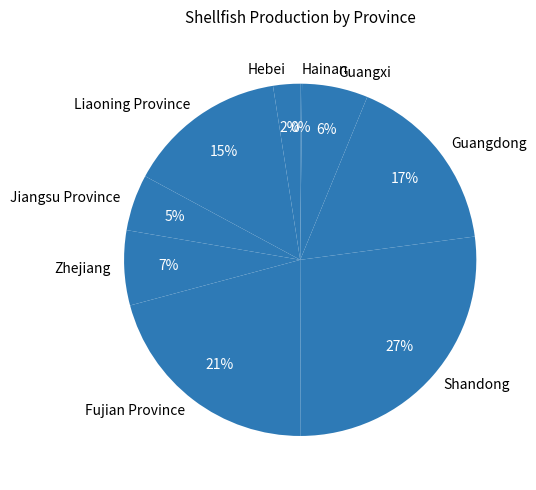

Combined, do Guangdong and Hebei account for over 50%?

No